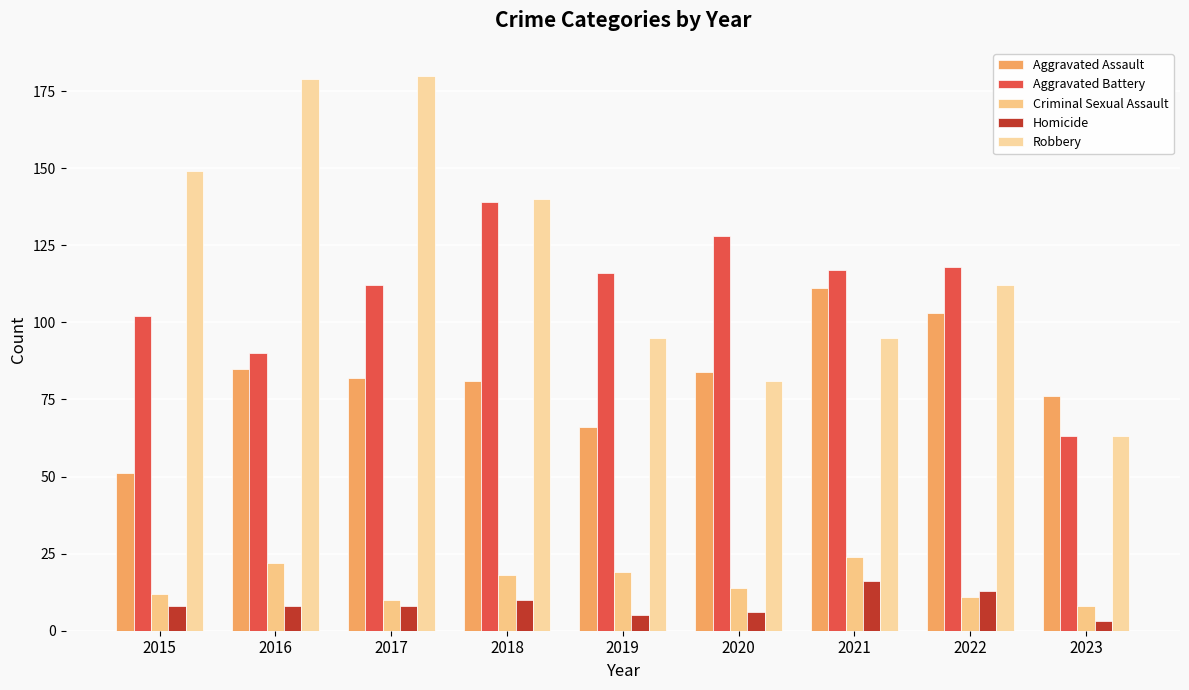

The value of Robbery at 2021 is 95. True or false?

True